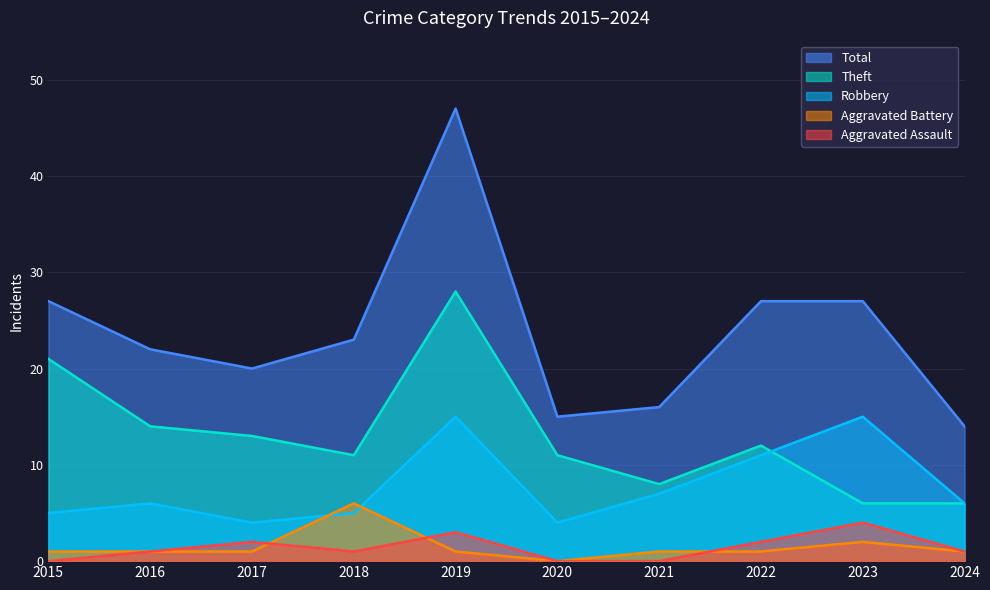

What is the highest value of the Aggravated Assault series?

4